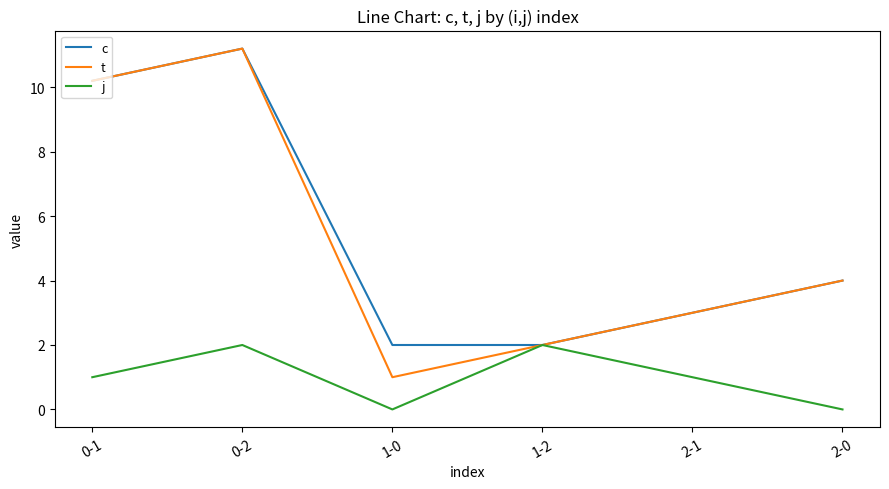

Where is the first local minimum for t?

1-0